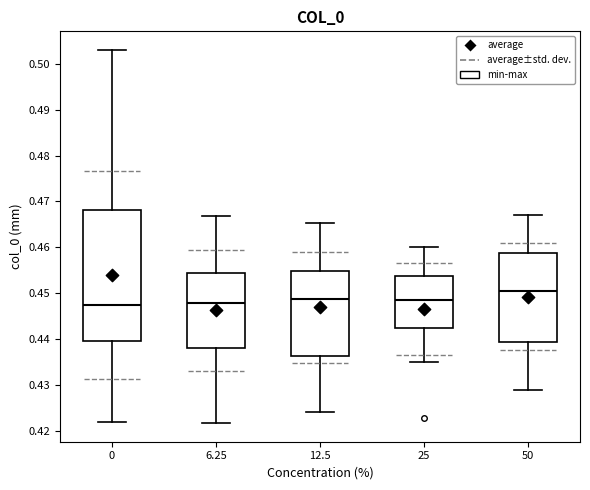

Reading left to right, transcribe this box plot: for each box, give where its median line is, the range the box spans, and where its two whiskers end, as read against the y-axis. The values are not printed on the chart, so give them approximately, as read against the axis.

0: median 0.447, box 0.440 to 0.468, whiskers 0.422 to 0.503
6.25: median 0.448, box 0.438 to 0.454, whiskers 0.422 to 0.467
12.5: median 0.449, box 0.436 to 0.455, whiskers 0.424 to 0.465
25: median 0.449, box 0.443 to 0.454, whiskers 0.435 to 0.460
50: median 0.451, box 0.440 to 0.459, whiskers 0.429 to 0.467